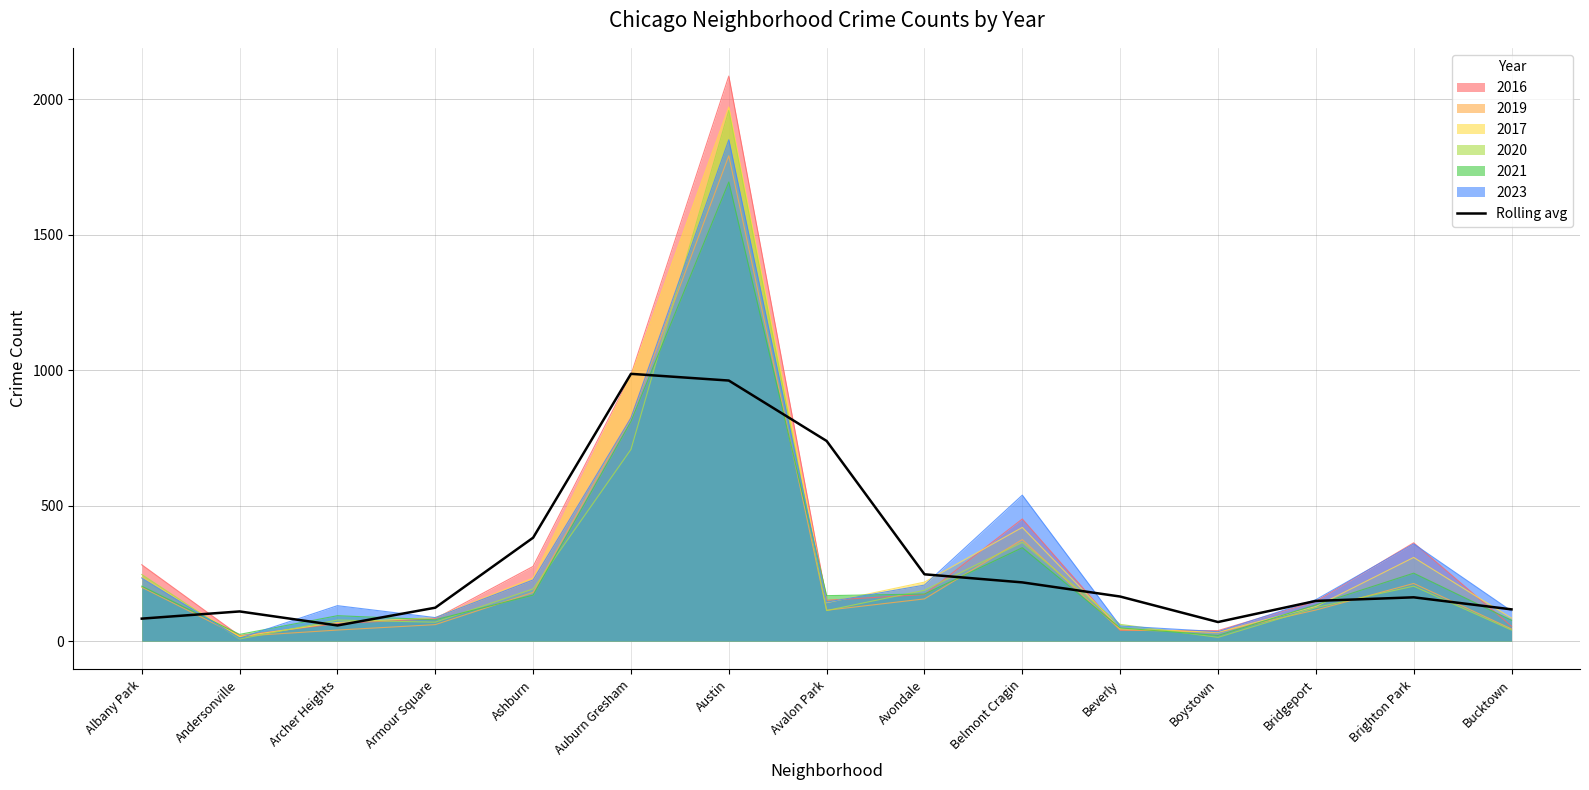

What is the label of the 5th point from the left?

Ashburn